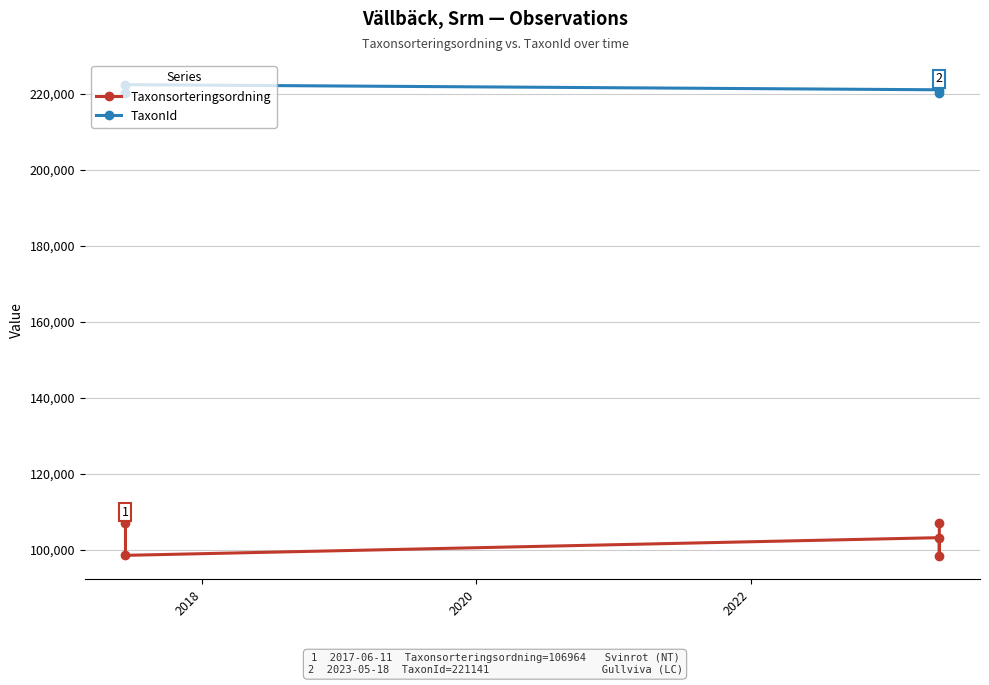

What are all the series names shown in the legend?

Taxonsorteringsordning, TaxonId